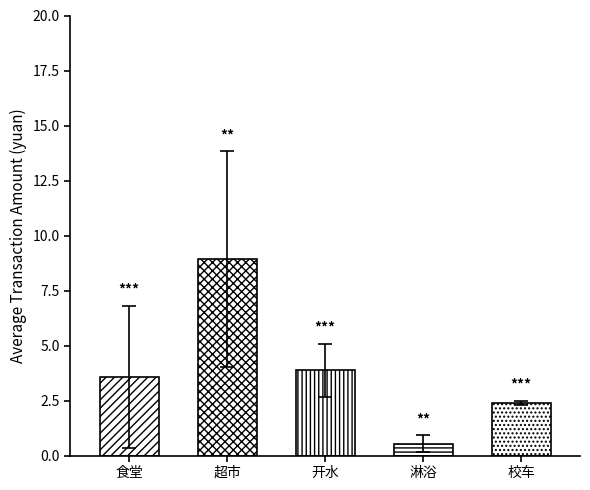

Which series has the largest range (max minus min)?

mean_amount